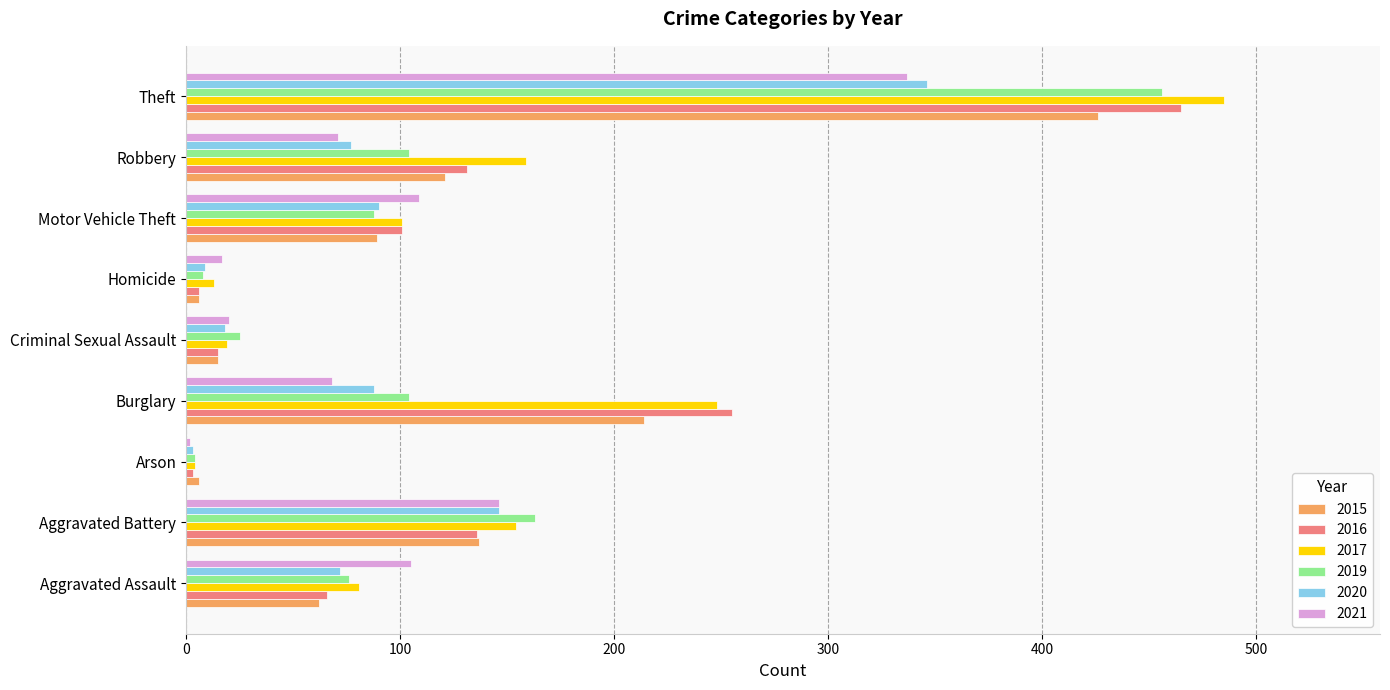

At which label is 2019 closest to 230?

Aggravated Battery